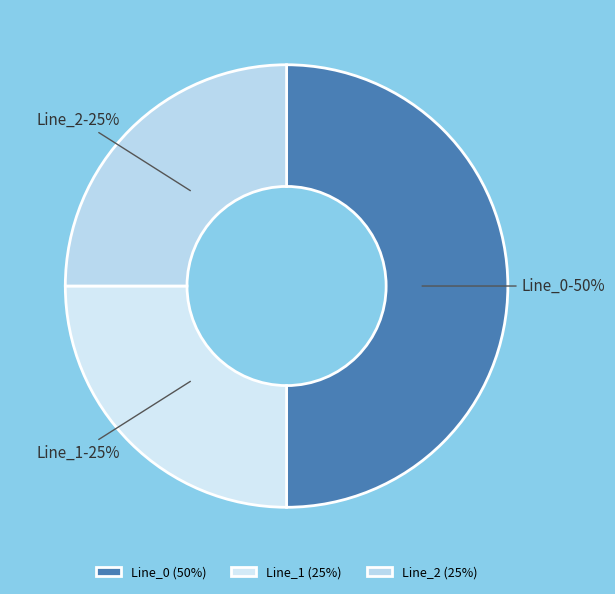

The Line_0 slice represents 50% of the pie. True or false?

True